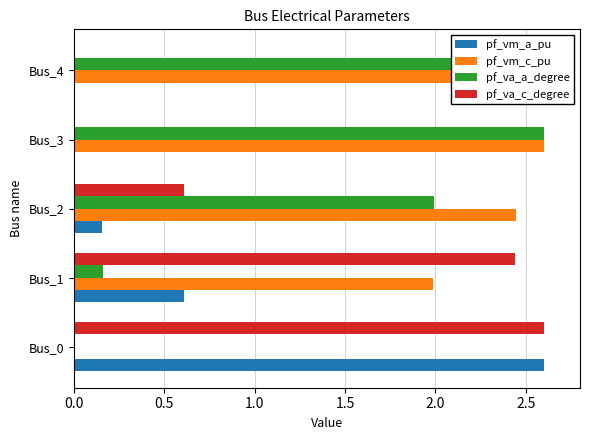

Where is pf_vm_a_pu nearest to the value 1?

Bus_1